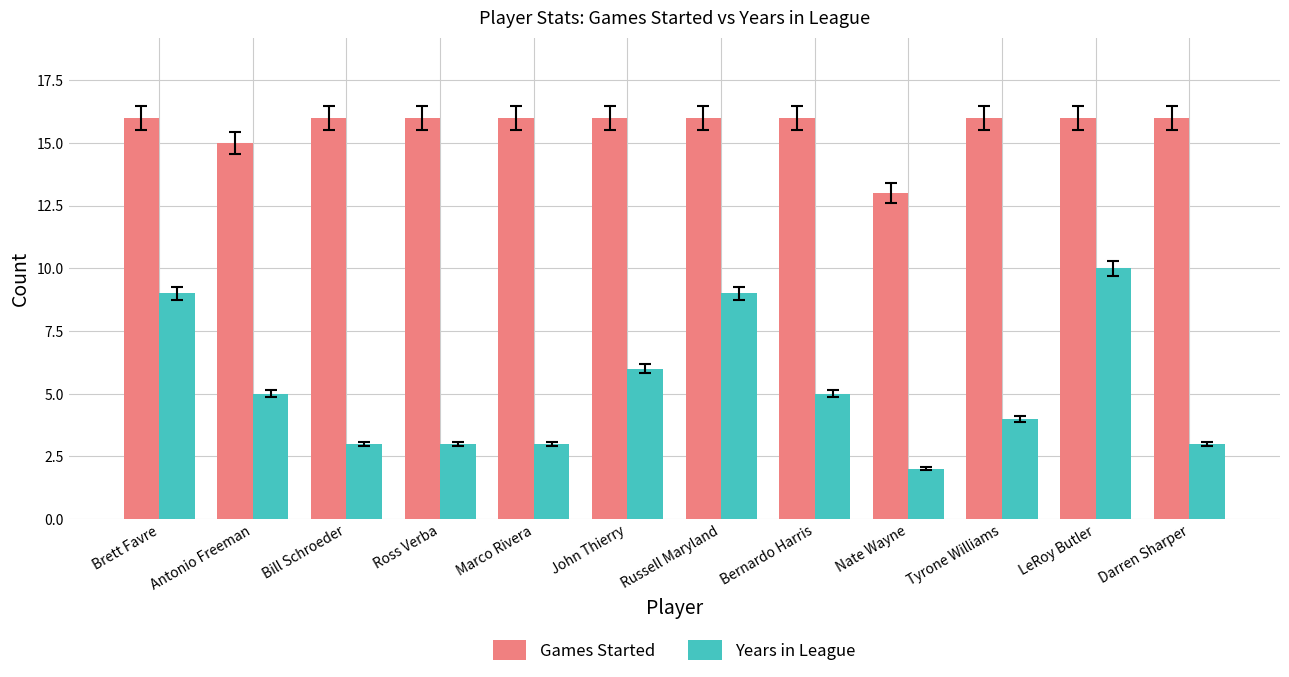

What is the minimum value for Games Started?

13